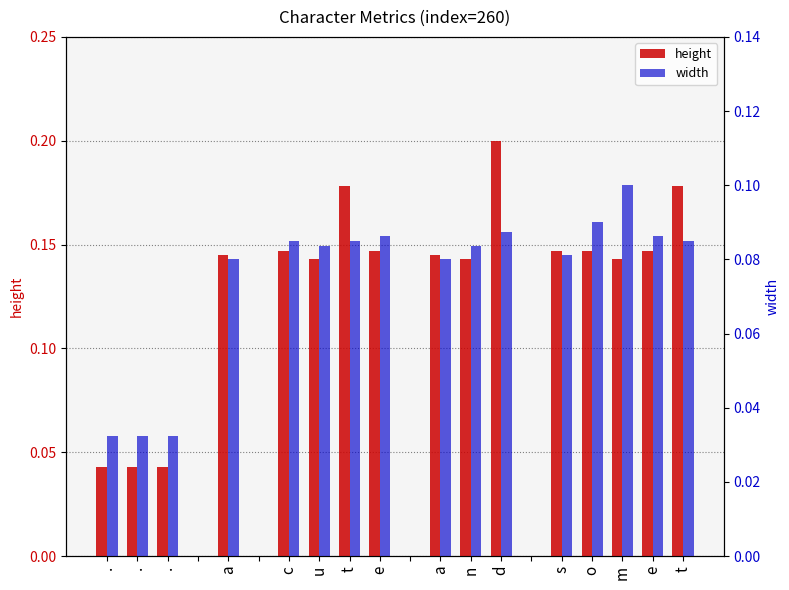

How many values in the width series exceed 0?

16